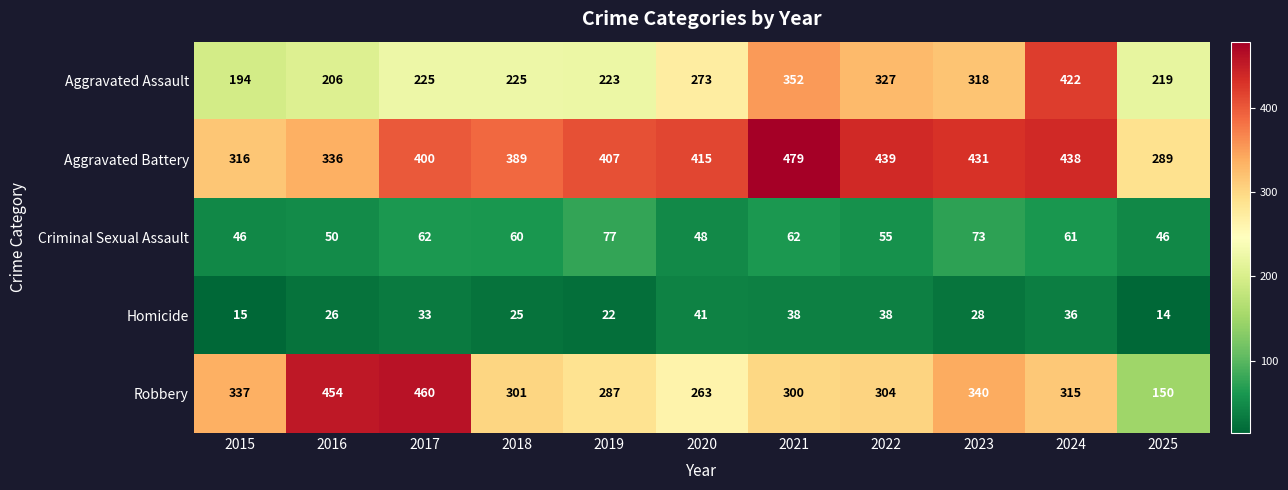

Is it true that Homicide equals 25 at 2018?

True